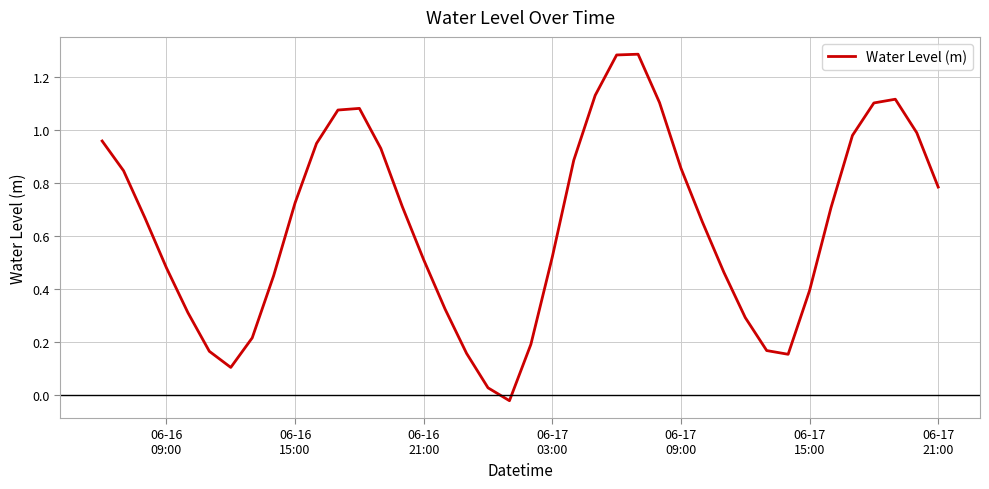

Is this an area chart (filled region under the line)?

No